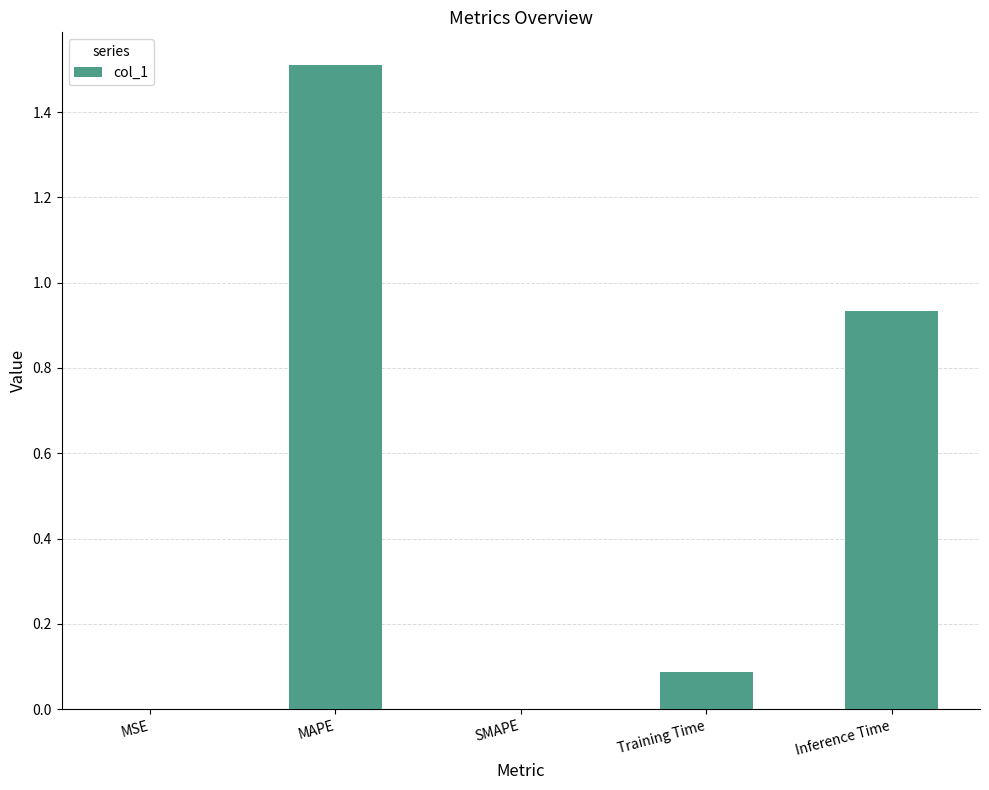

True or false: the data shows -0.6 at SMAPE.

False